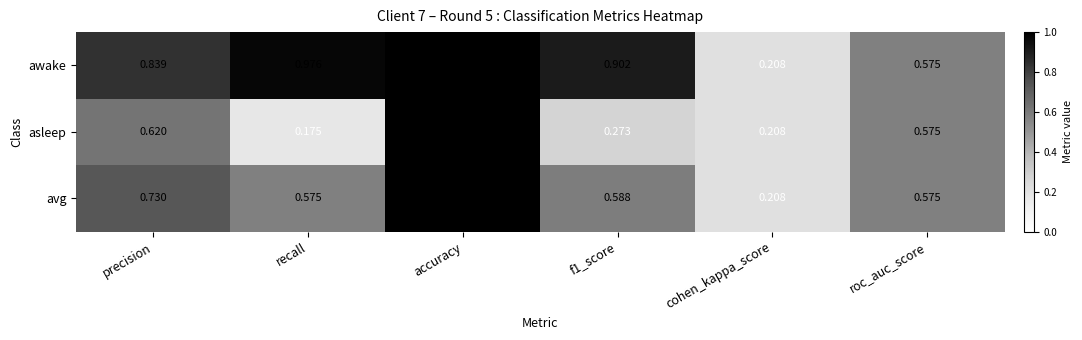

What is the total value across all series at f1_score?

1.8